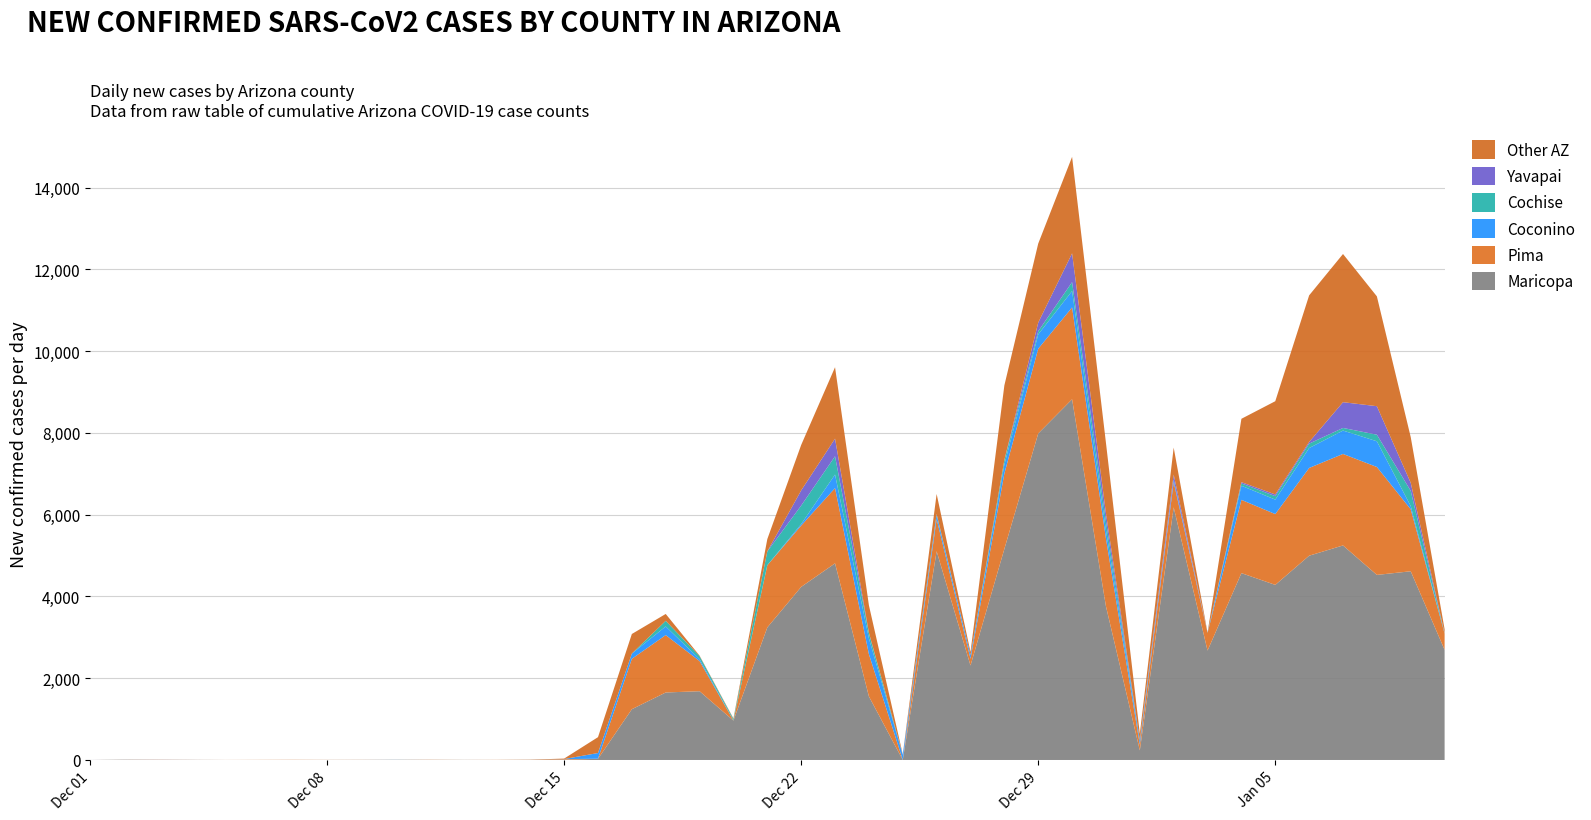

Reading right to left, what are all the values shown in this chart?

Maricopa: 2694	4616	4527	5248	4997	4283	4571	2676	6180	234	3759	8824	7987	5163	2311	5107	1	1555	4810	4234	3242	963	1682	1651	1242	28	7	3	0	2	2	5	2	1	0	0	1	3	5	0
Pima: 397	1516	2640	2238	2146	1732	1792	434	614	141	1655	2246	2073	1844	164	786	1	1032	1840	1500	1521	3	737	1404	1233	2	14	2	1	0	3	0	2	0	0	1	1	2	1	0
Coconino: 5	79	629	572	487	354	345	5	64	101	208	402	351	218	91	98	122	388	332	37	1	1	48	211	128	140	2	0	0	0	0	1	0	0	0	0	1	0	1	0
Cochise: 2	372	161	64	108	85	56	2	1	4	216	217	77	105	0	22	1	127	447	452	338	36	73	138	0	0	0	0	0	0	0	0	0	0	0	0	0	0	0	0
Yavapai: 1	196	697	630	41	41	32	0	122	4	199	704	211	8	4	5	6	11	431	371	0	0	0	0	0	0	0	0	0	0	0	0	0	0	0	0	0	1	0	0
Other AZ: 99	1118	2687	3625	3586	2281	1550	0	660	158	1719	2360	1933	1825	70	489	6	670	1747	1112	301	13	12	168	479	388	11	3	2	1	1	0	0	2	4	0	1	1	1	0